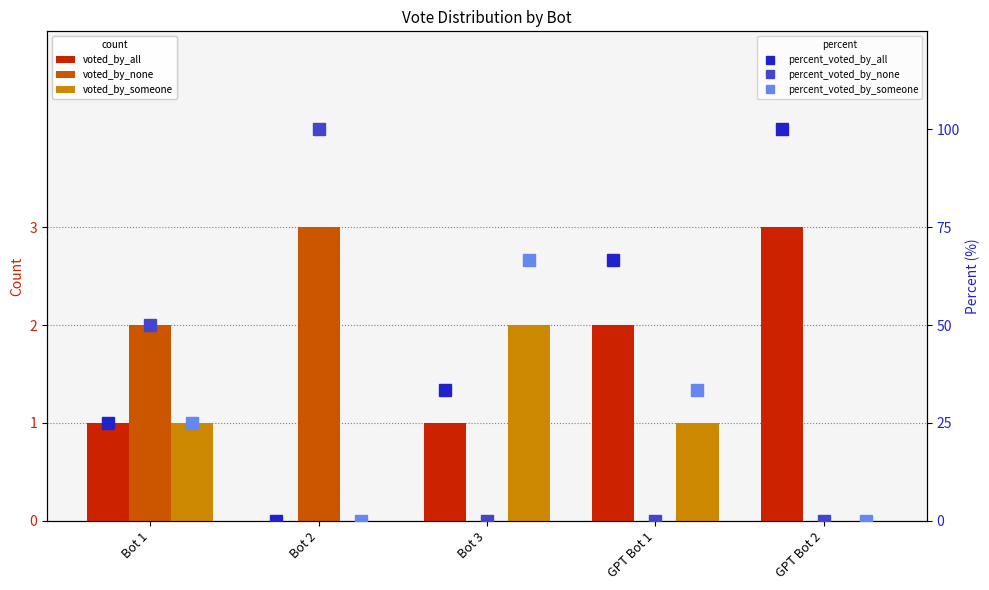

What is the difference between the maximum and minimum values in the percent_voted_by_all series?

100.0